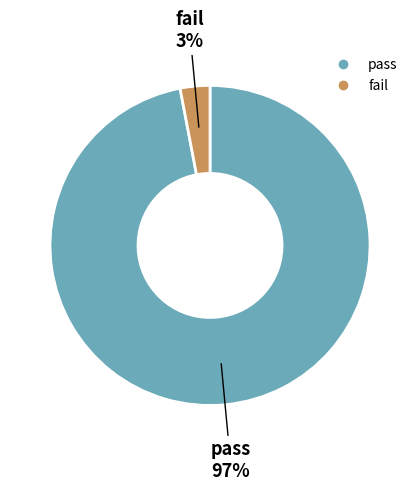

Which category has the biggest portion of the pie?

pass